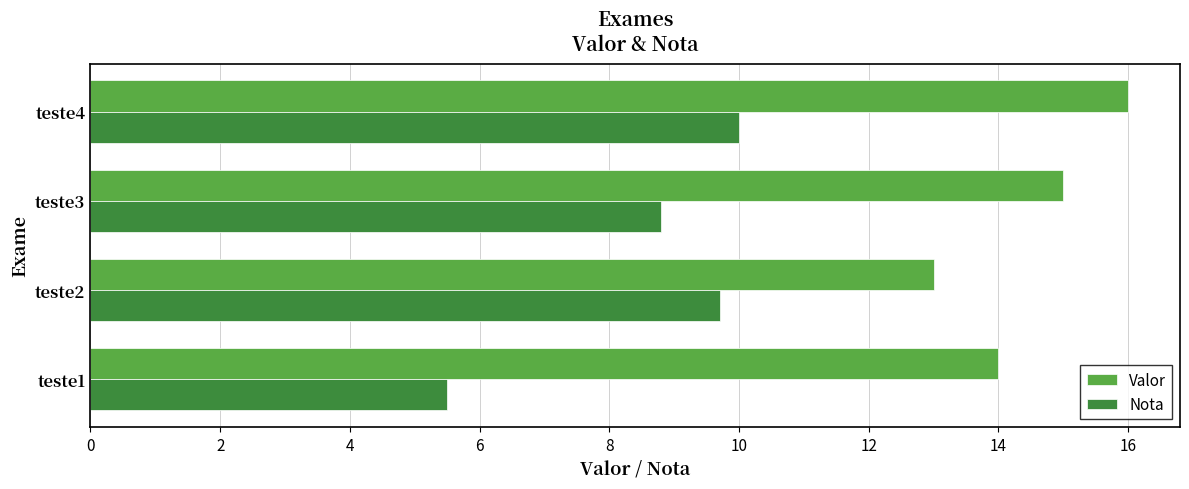

Which series has the largest total across all categories?

Valor